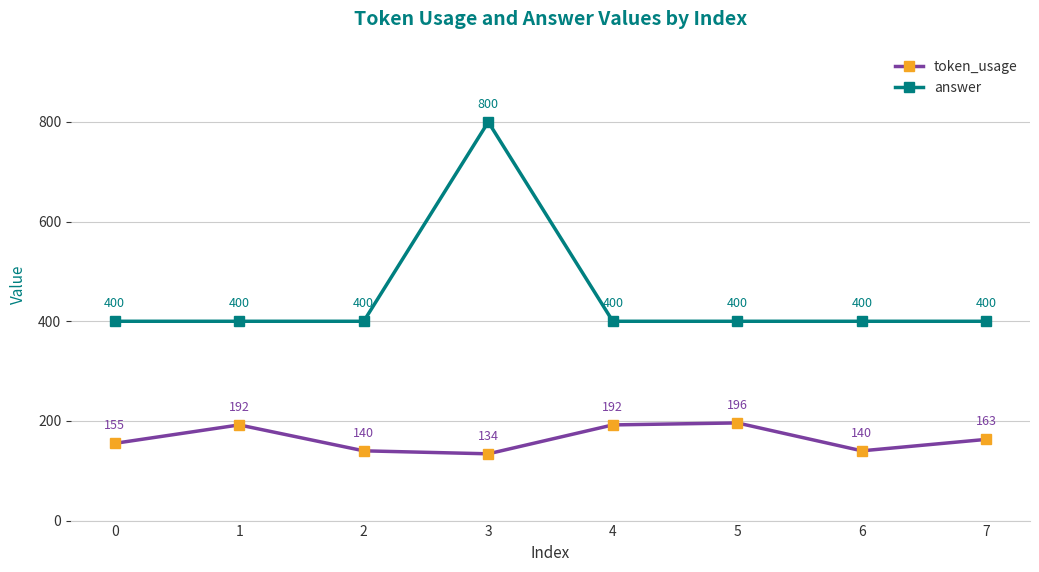

Reading left to right, extract all data points from this chart.

token_usage: 0=155	1=192	2=140	3=134	4=192	5=196	6=140	7=163
answer: 0=400	1=400	2=400	3=800	4=400	5=400	6=400	7=400